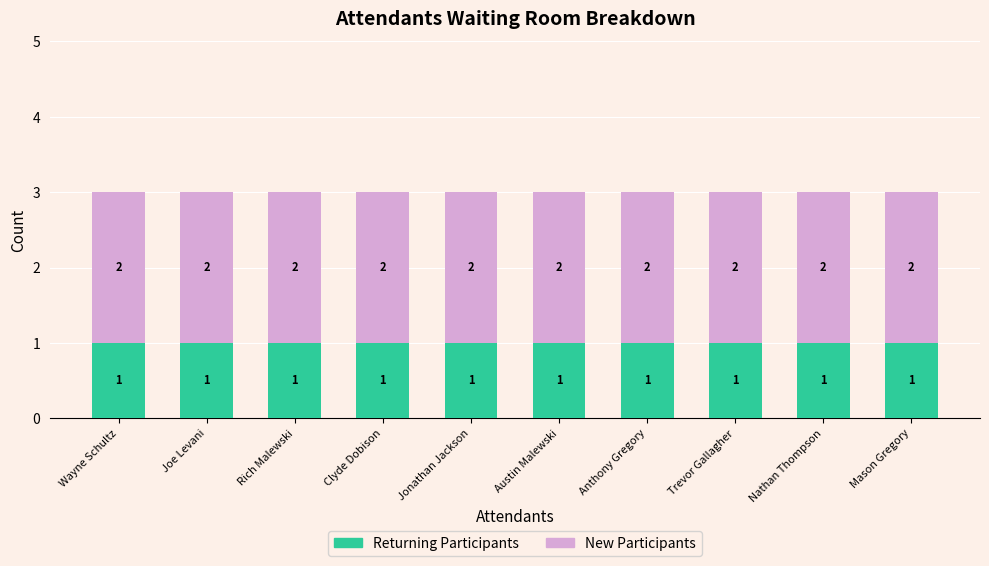

What is the sum of the Returning Participants values at Mason Gregory and Clyde Dobison?

2